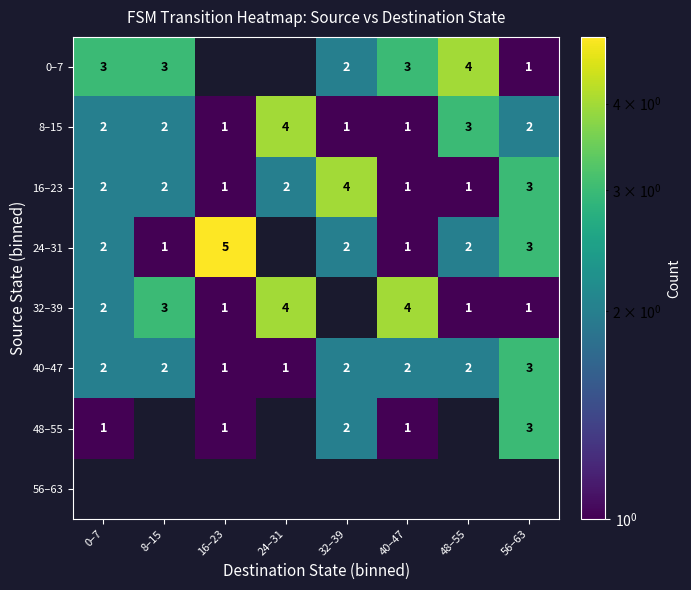

What is the sum of the 16–23 values at 24–31 and 48–55?

3